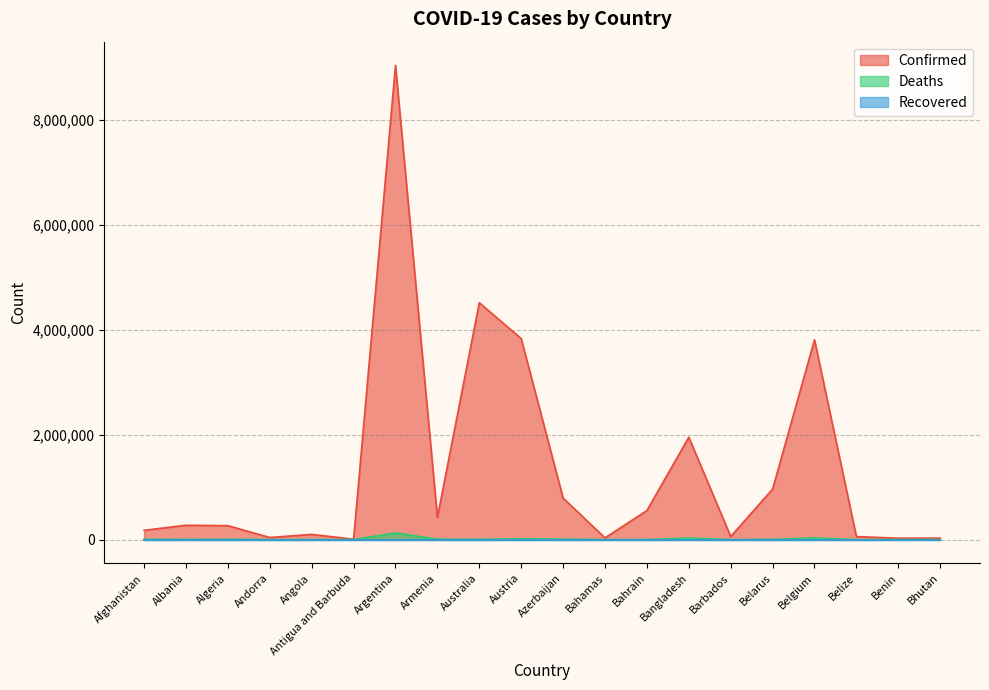

True or false: Deaths and Confirmed intersect in this chart.

False